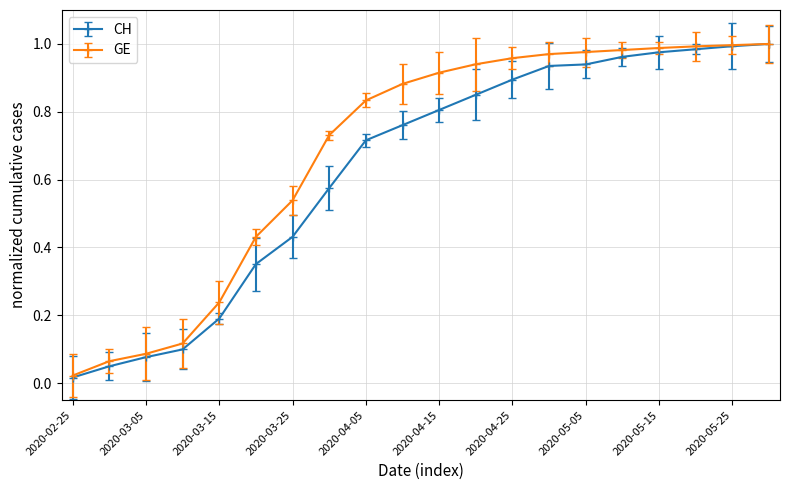

List the series in order of their overall mean, lowest first.

CH, GE